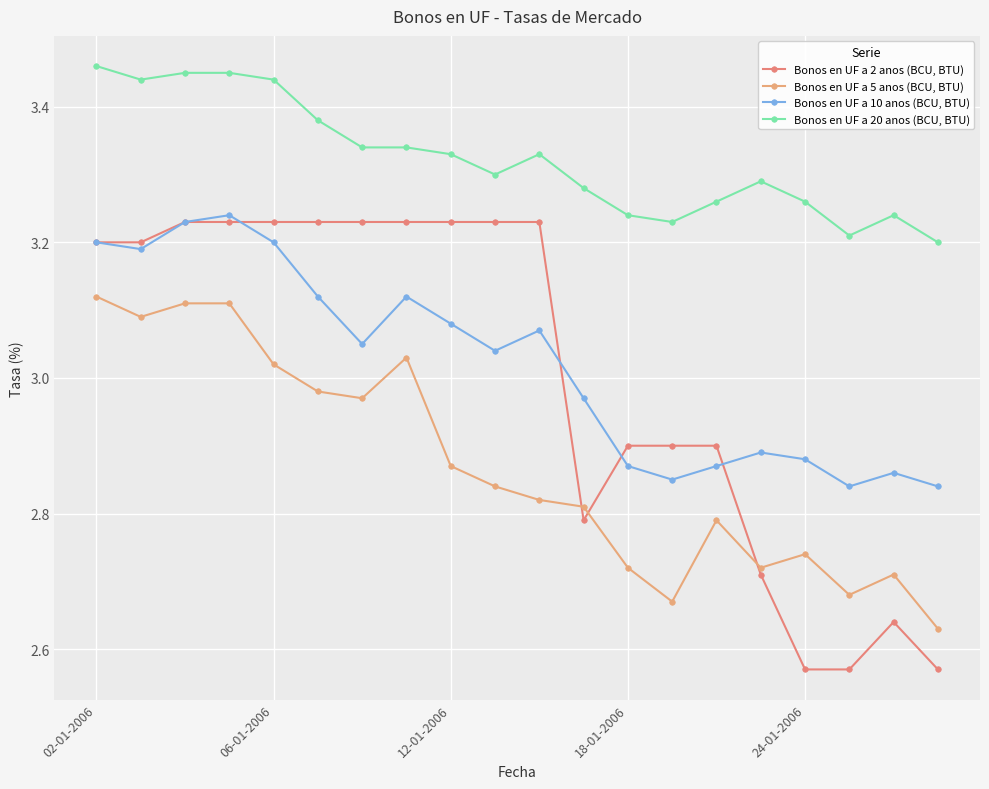

True or false: Bonos en UF a 5 anos (BCU, BTU) and Bonos en UF a 10 anos (BCU, BTU) intersect in this chart.

False